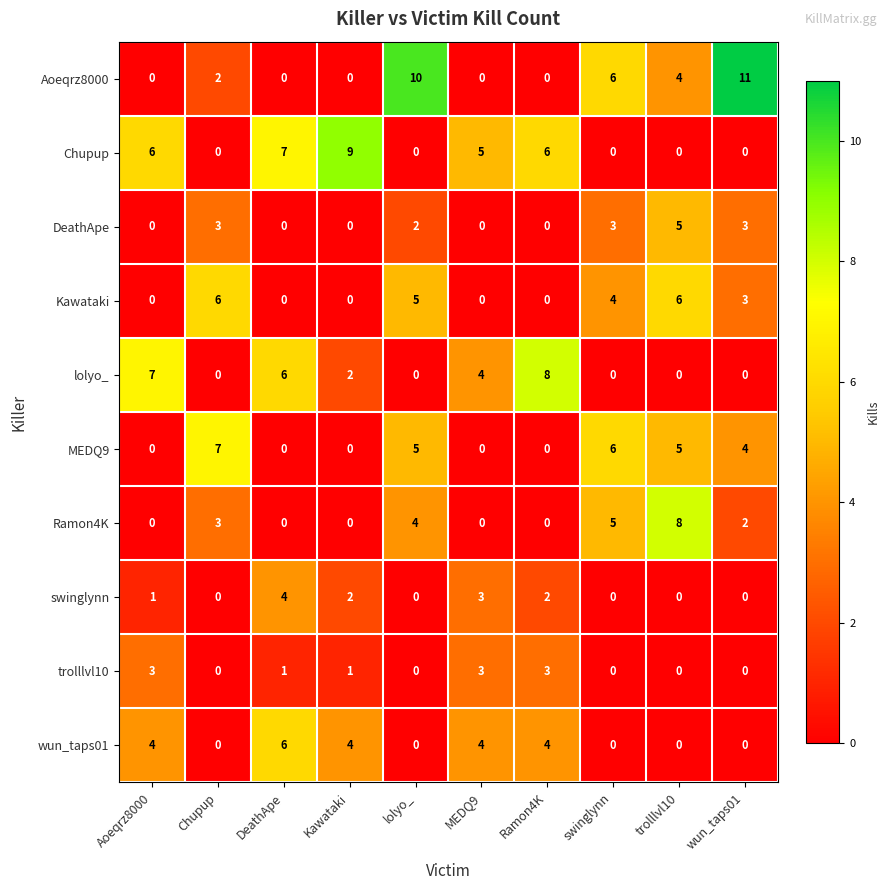

Which series has the largest range (max minus min)?

Aoeqrz8000